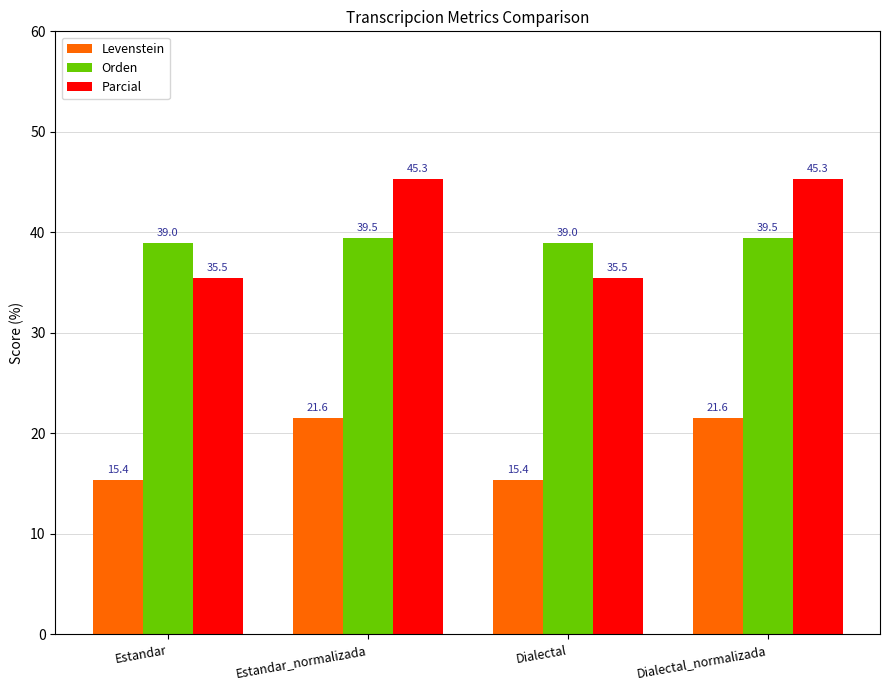

Reading left to right, list all the values displayed in this chart.

Levenstein: Estandar=15.4	Estandar_normalizada=21.6	Dialectal=15.4	Dialectal_normalizada=21.6
Orden: Estandar=39.0	Estandar_normalizada=39.5	Dialectal=39.0	Dialectal_normalizada=39.5
Parcial: Estandar=35.5	Estandar_normalizada=45.3	Dialectal=35.5	Dialectal_normalizada=45.3